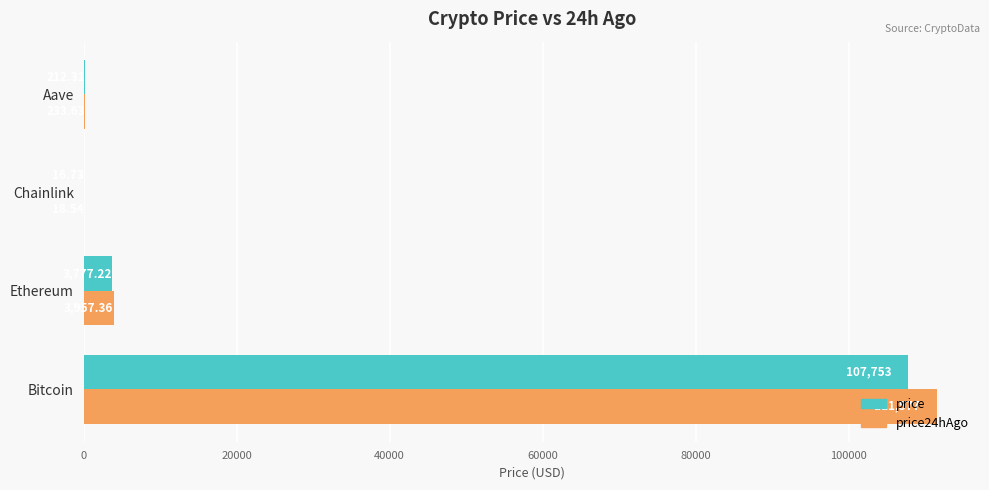

Where is price24hAgo nearest to the value 55797?

Ethereum